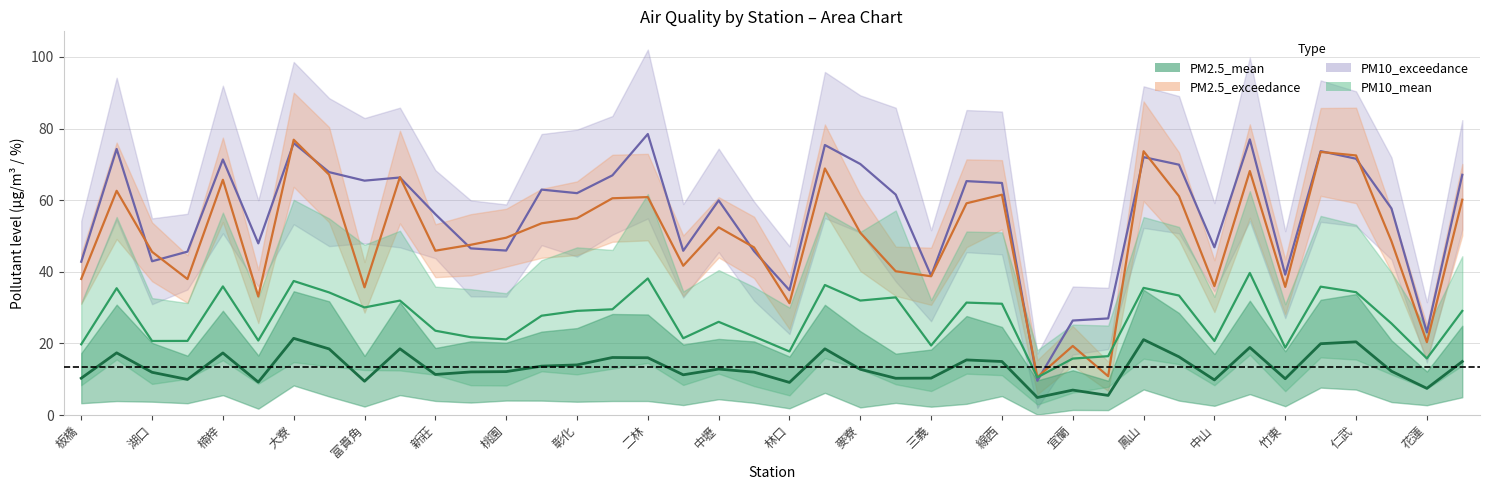

What is the maximum value for PM10_mean?

39.7